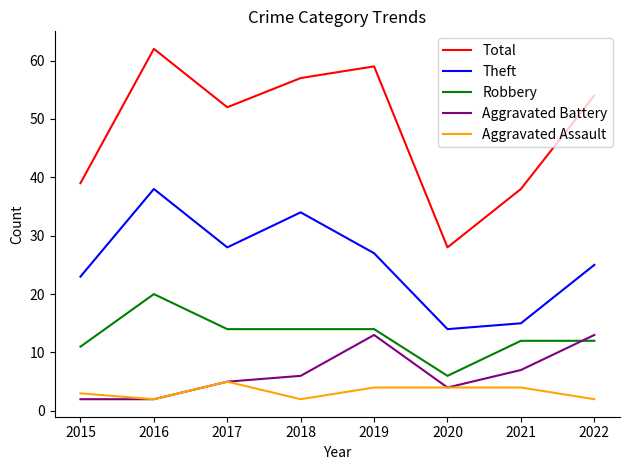

Read the Robbery value at 2017, to the nearest 10.

10